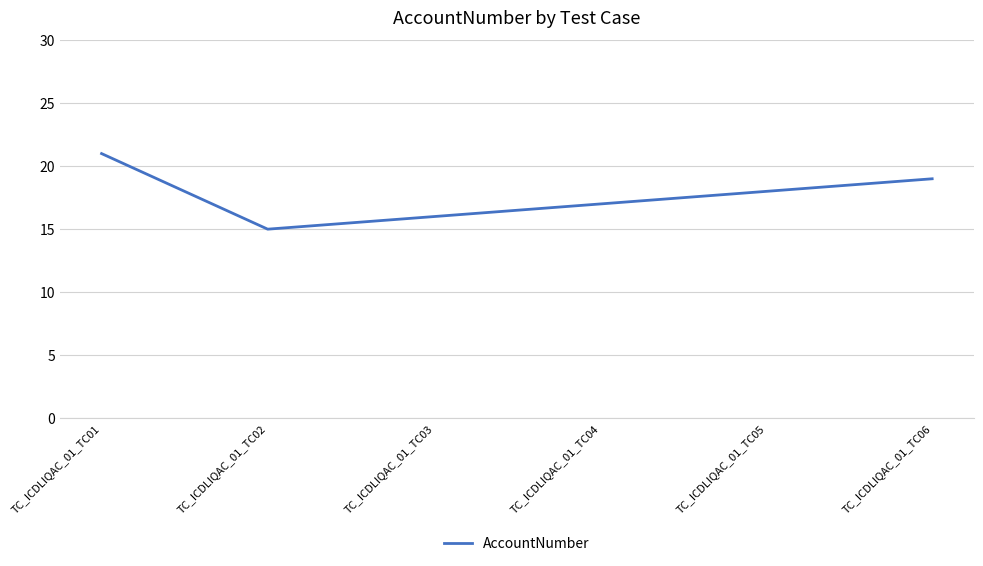

How many interior local valleys (lower than both neighbors) does the data have?

1